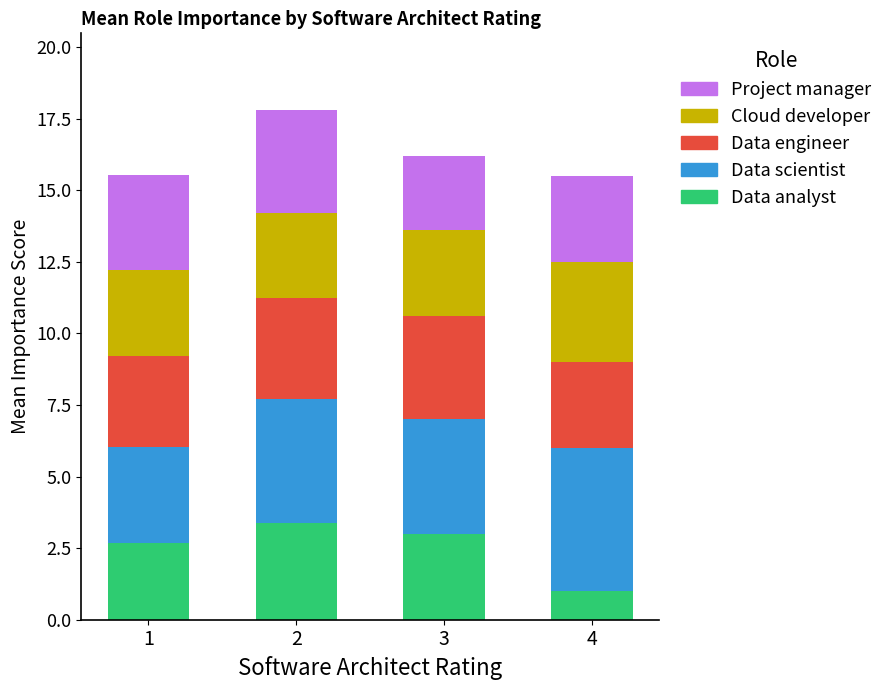

What is the difference between the Data analyst values at 3 and 4?

2.0